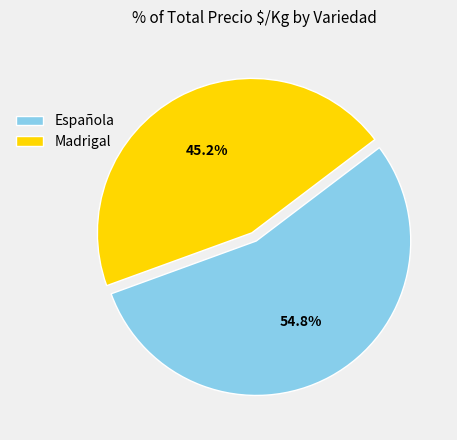

Is the sum of Madrigal and Española greater than half?

Yes